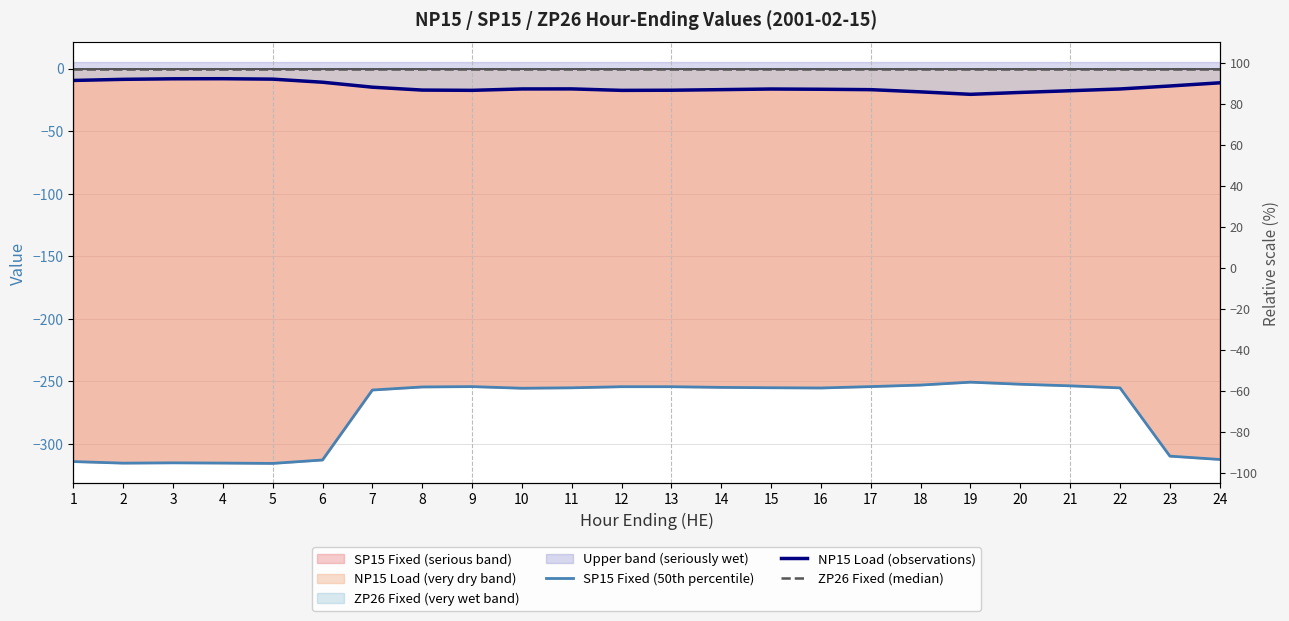

Is this an area chart (filled region under the line)?

No